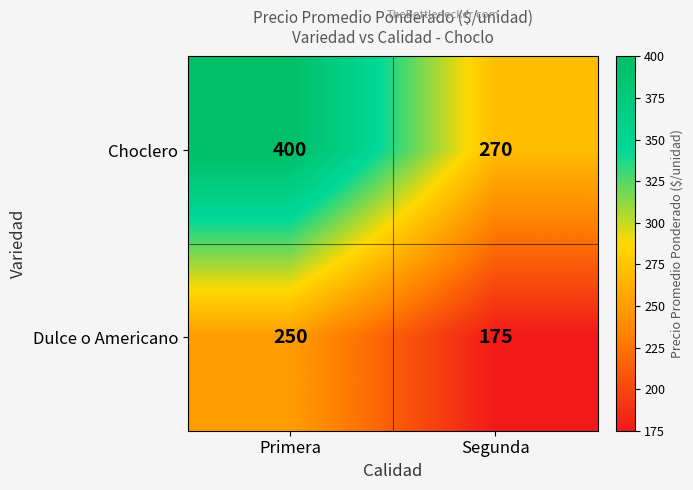

Reading left to right, transcribe all the data shown in this chart.

Choclero: Primera=400	Segunda=270
Dulce o Americano: Primera=250	Segunda=175